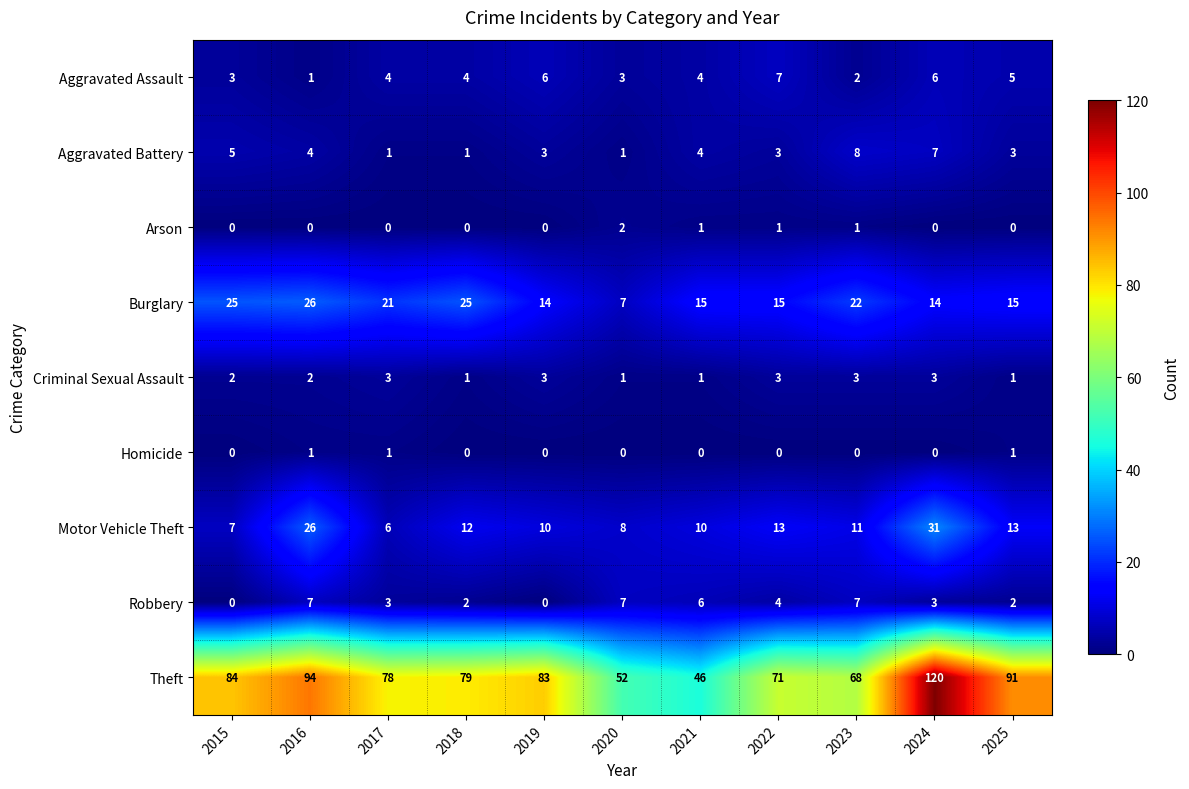

Count the Aggravated Battery values in the range 1 to 5.

9